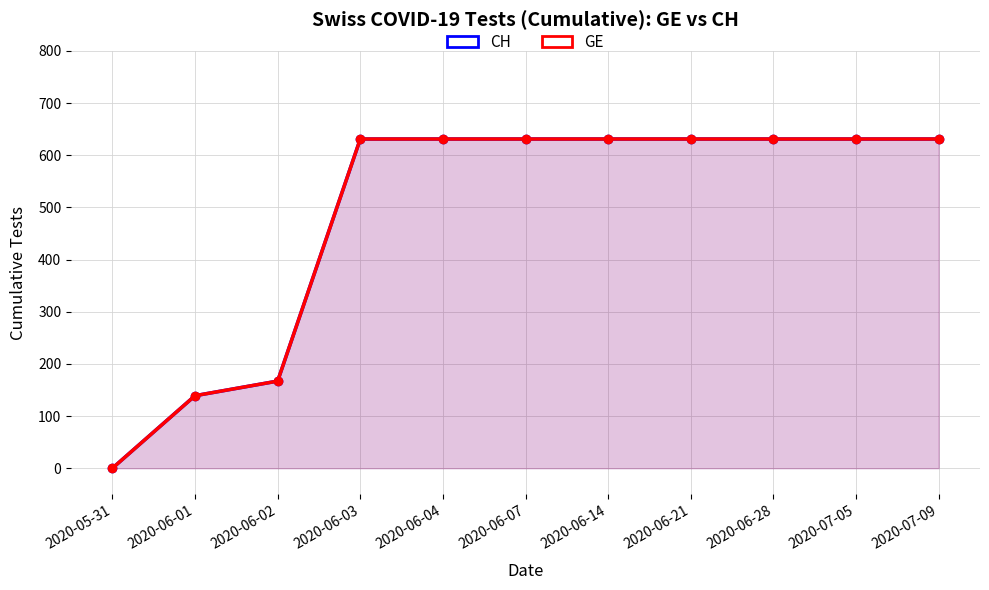

Reading left to right, extract all data points from this chart.

CH: 0	139	167	631	631	631	631	631	631	631	631
GE: 0	139	167	631	631	631	631	631	631	631	631